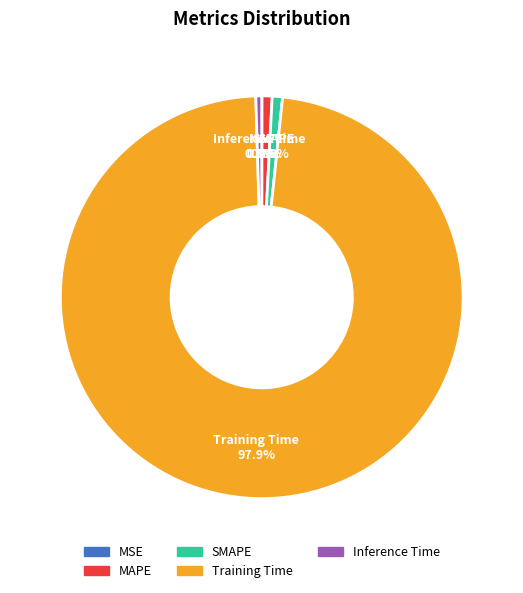

Between Training Time and SMAPE, which is larger?

Training Time